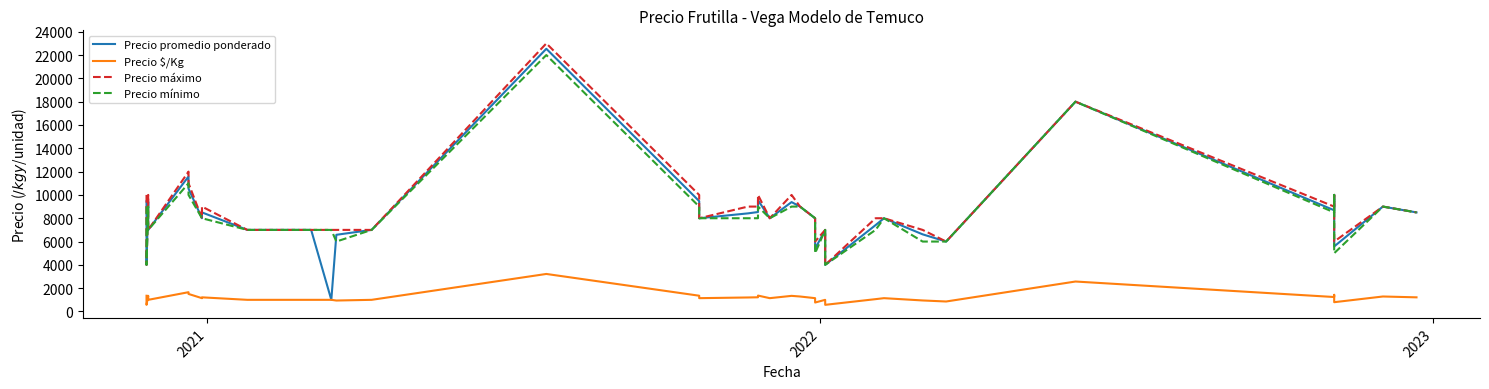

How many values in the Precio mínimo series are below 8000?

16